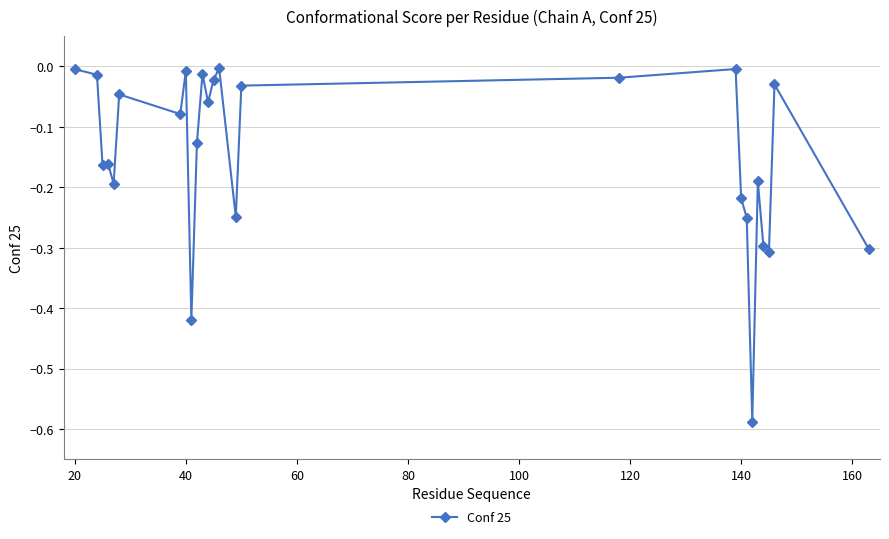

True or false: the data has more than 2 interior local peaks.

True